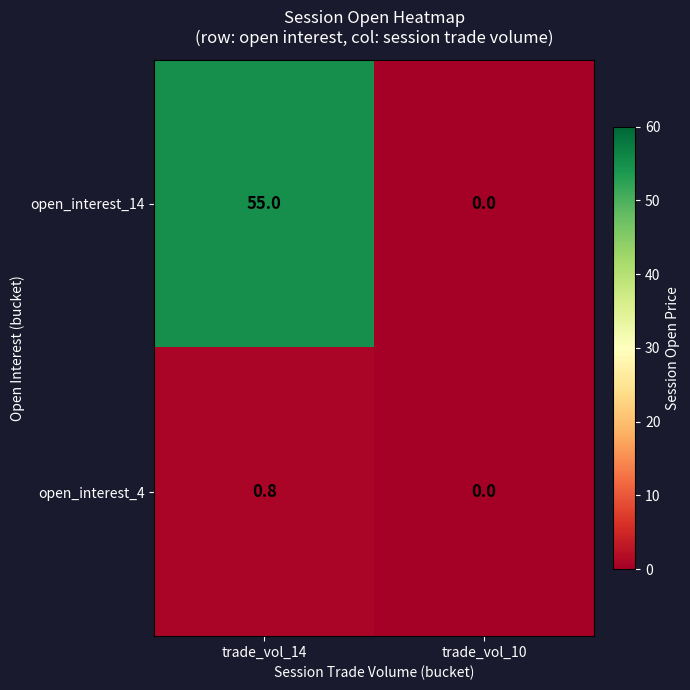

What is the average value of the open_interest_4 series?

0.4